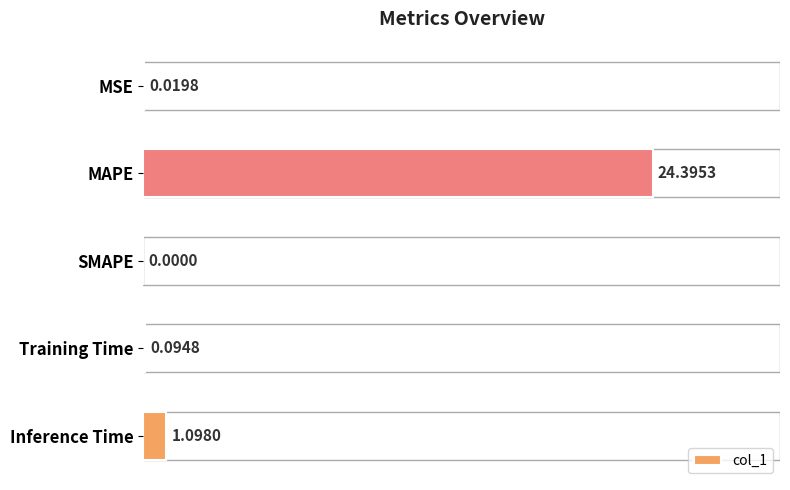

What is the difference between the second highest and second lowest values?

1.1